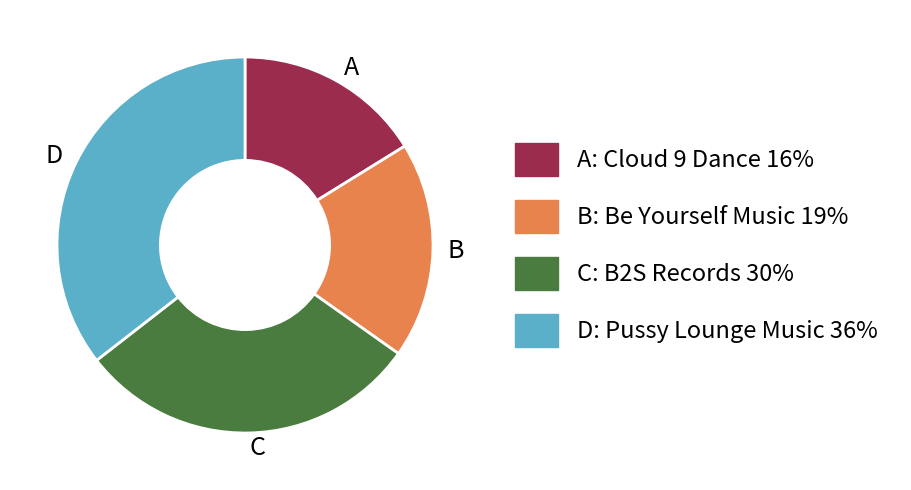

How many slices are in this pie chart?

4